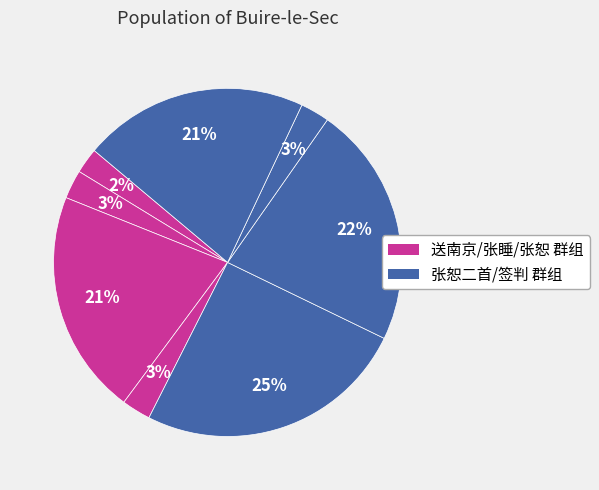

How many segments does this pie chart have?

8